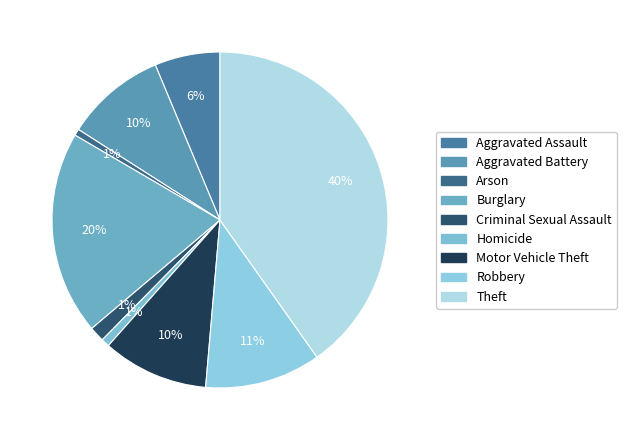

To the nearest percent, what is the difference between the Motor Vehicle Theft and Criminal Sexual Assault slice percentages?

9%